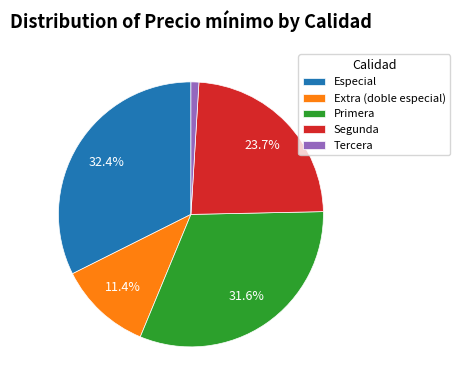

To the nearest percent, what is the average slice percentage?

20%